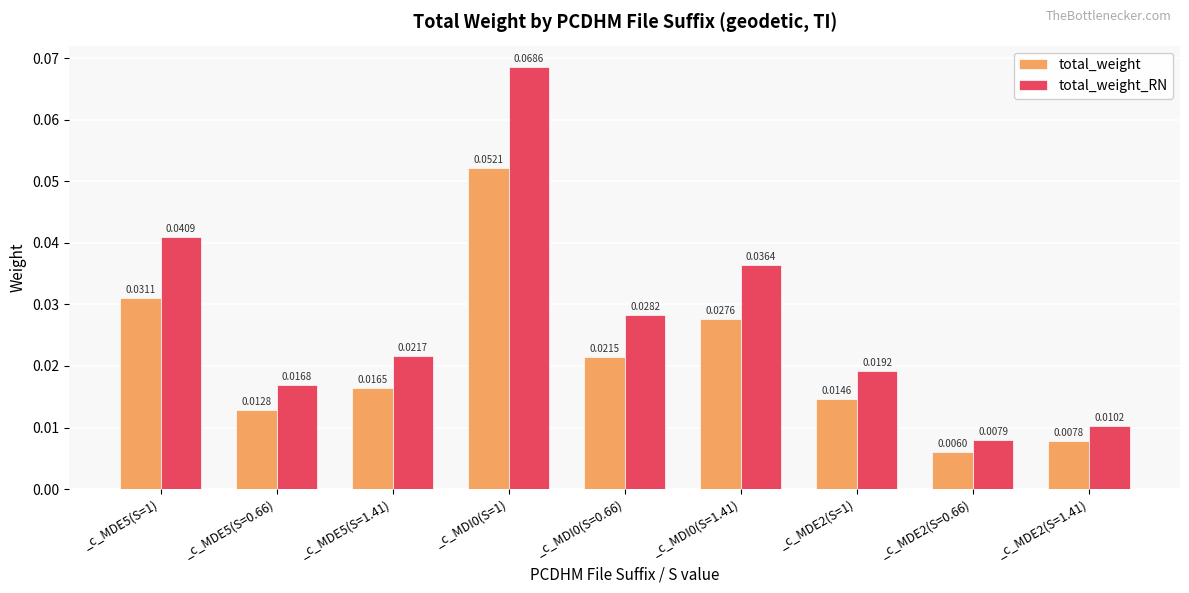

At how many categories does at least one series exceed 0?

9